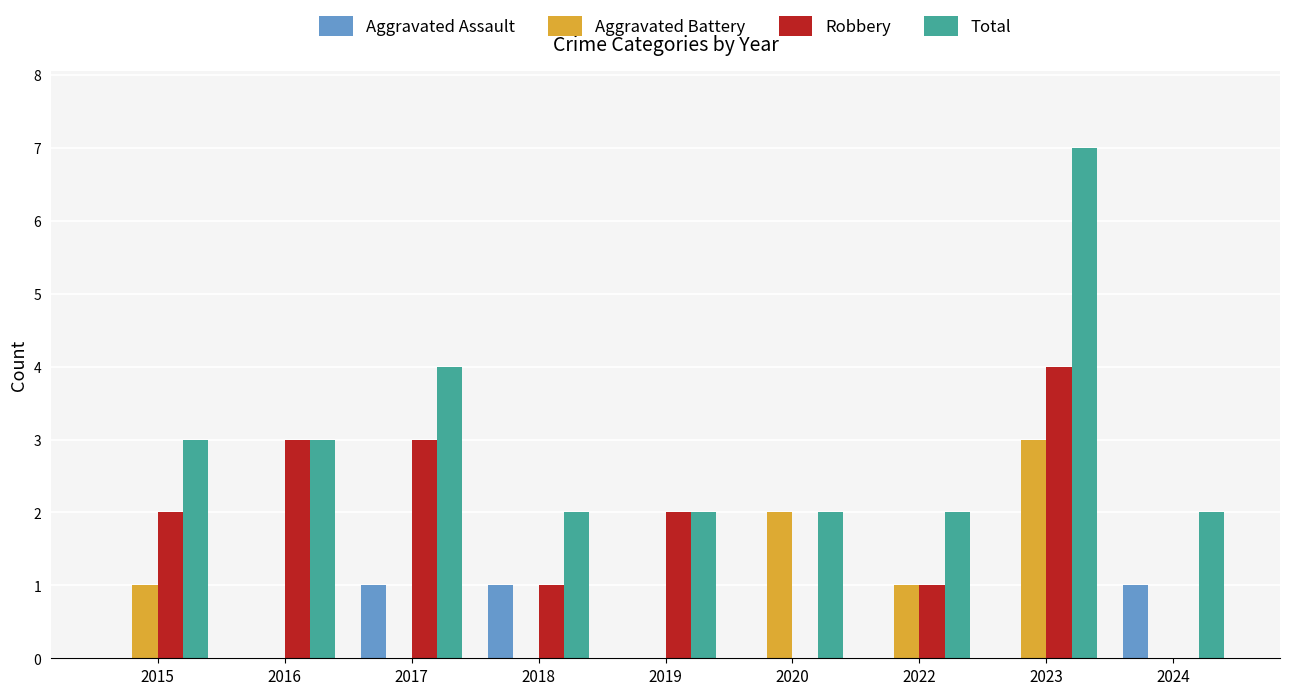

What is the sum of the Total values at 2022 and 2018?

4